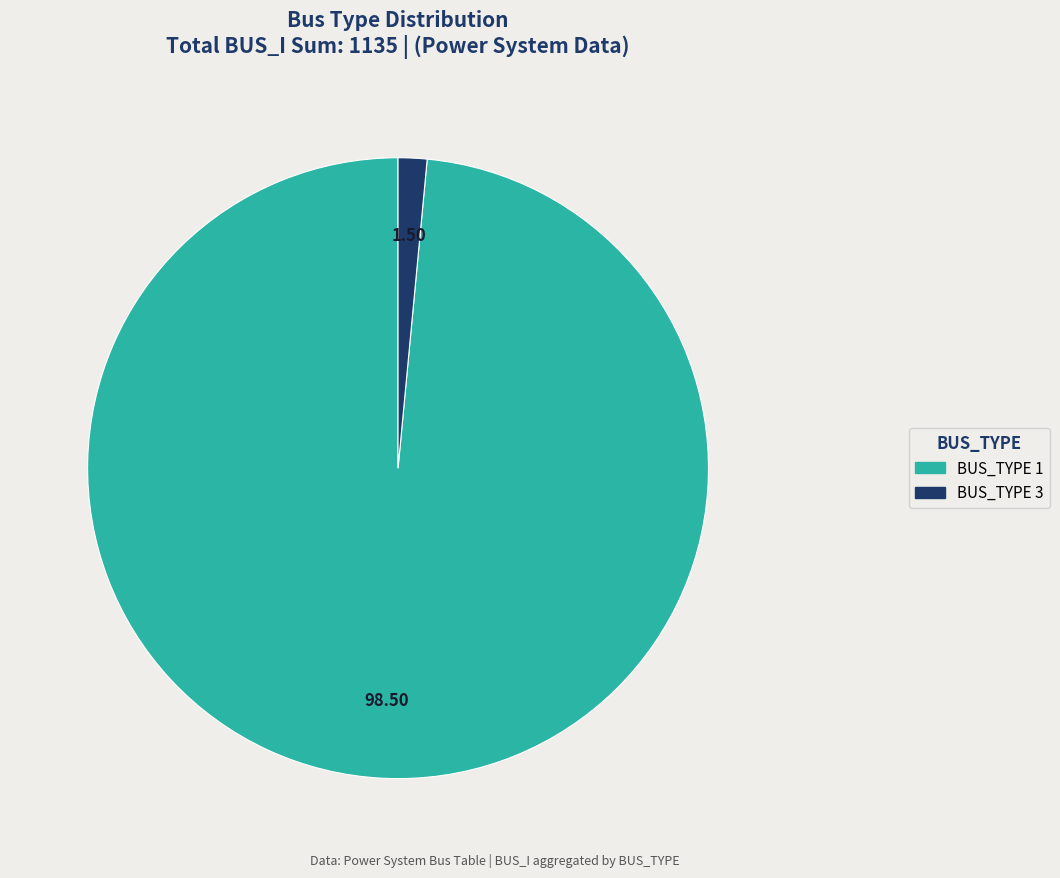

Combined, do BUS_TYPE 3 and BUS_TYPE 1 account for over 50%?

Yes